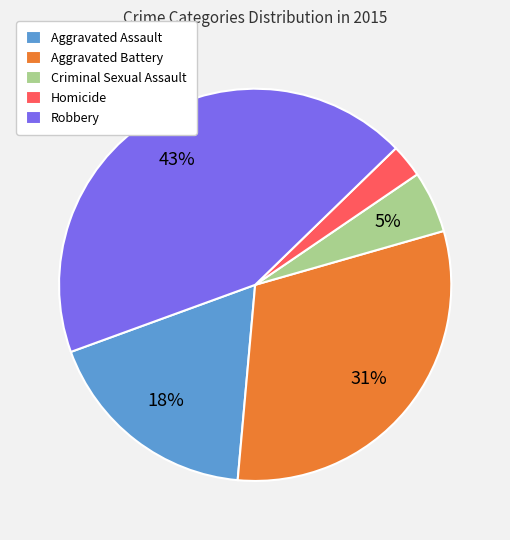

Between Robbery and Criminal Sexual Assault, which is larger?

Robbery